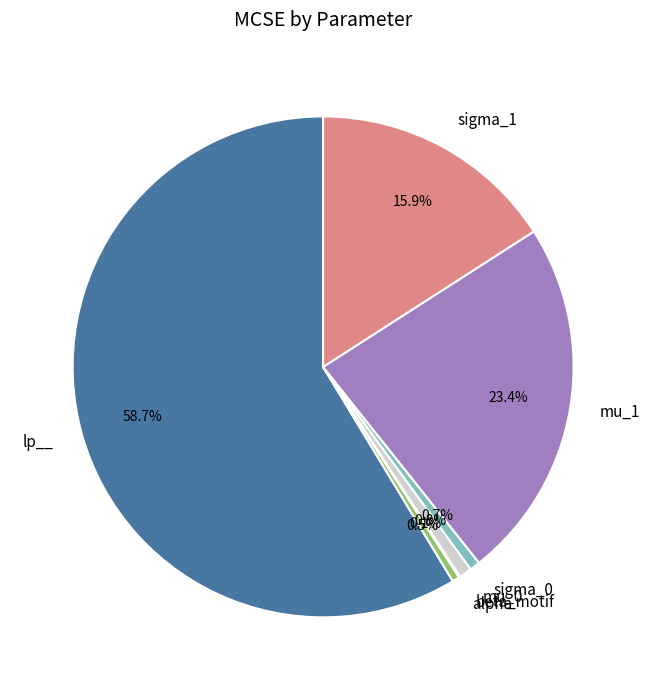

What percentage is NOT represented by sigma_0?

99.3%